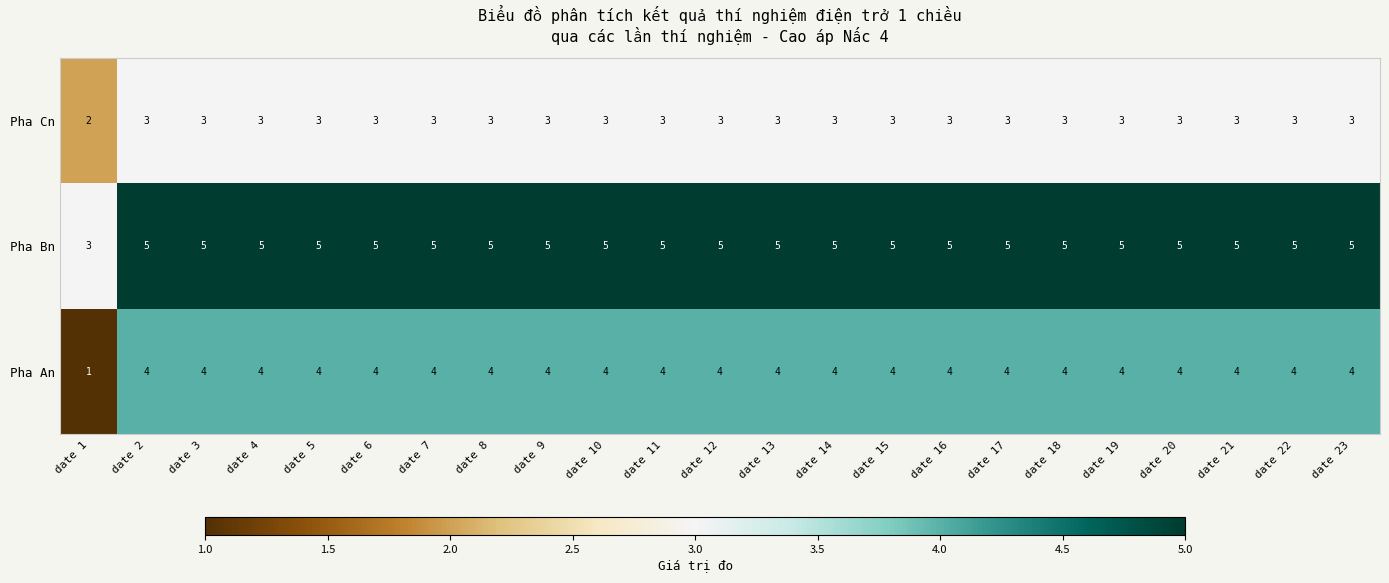

The value of Pha Cn at date 10 is 3. True or false?

True